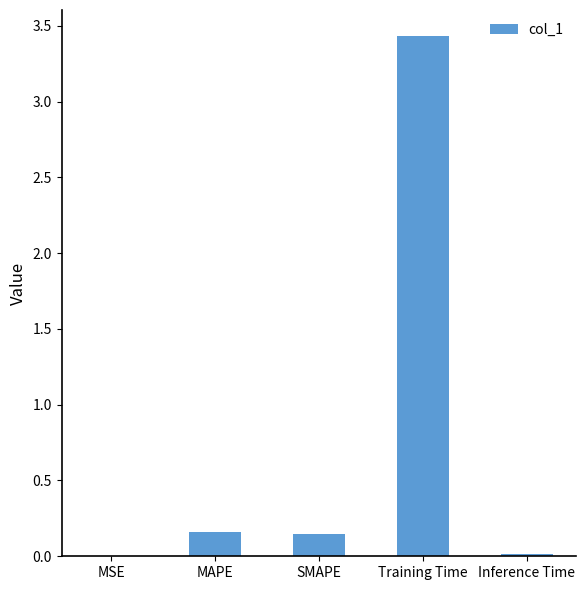

What is the change in value from MAPE to Training Time?

+3.3